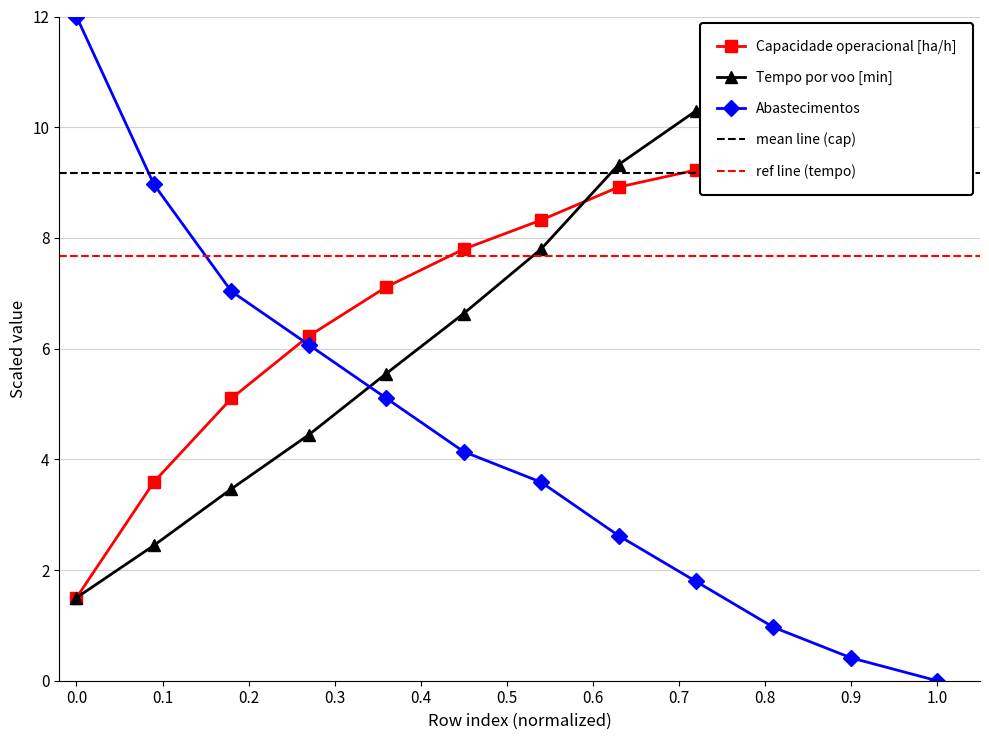

True or false: Abastecimentos has more than 2 points higher than both neighbors.

False